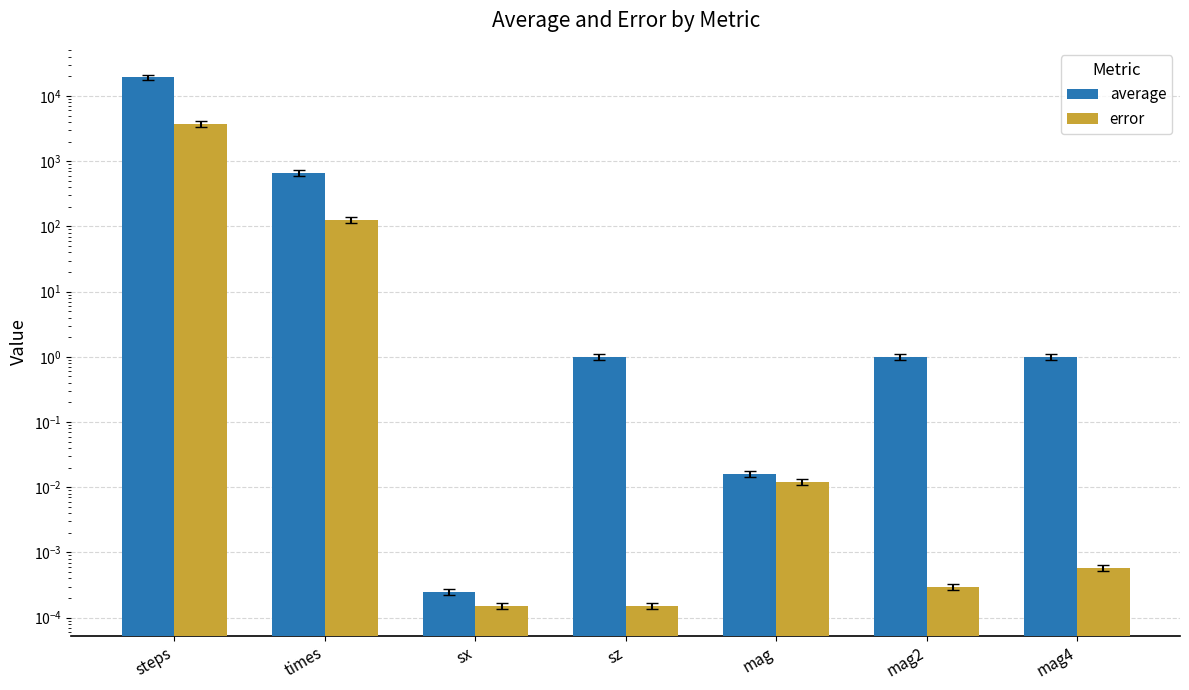

Where is average nearest to the value 9698?

times